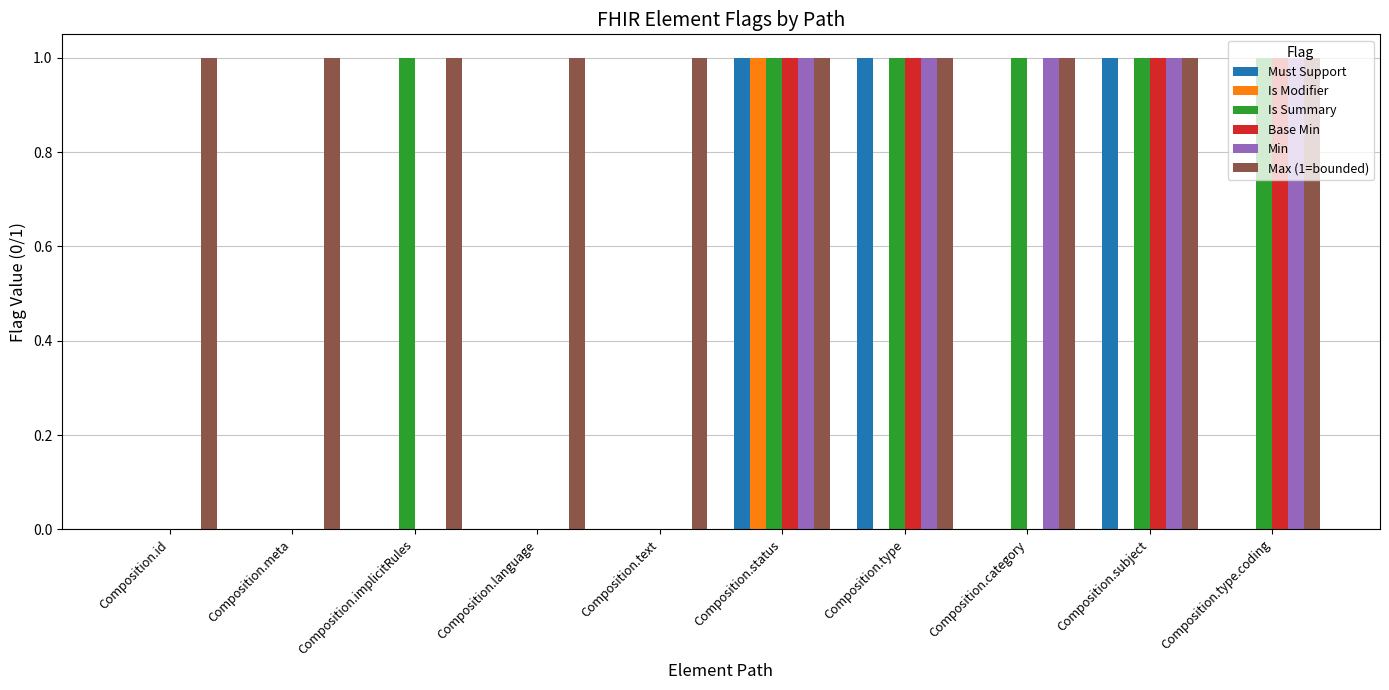

Which series has the largest total across all categories?

Max (1=bounded)